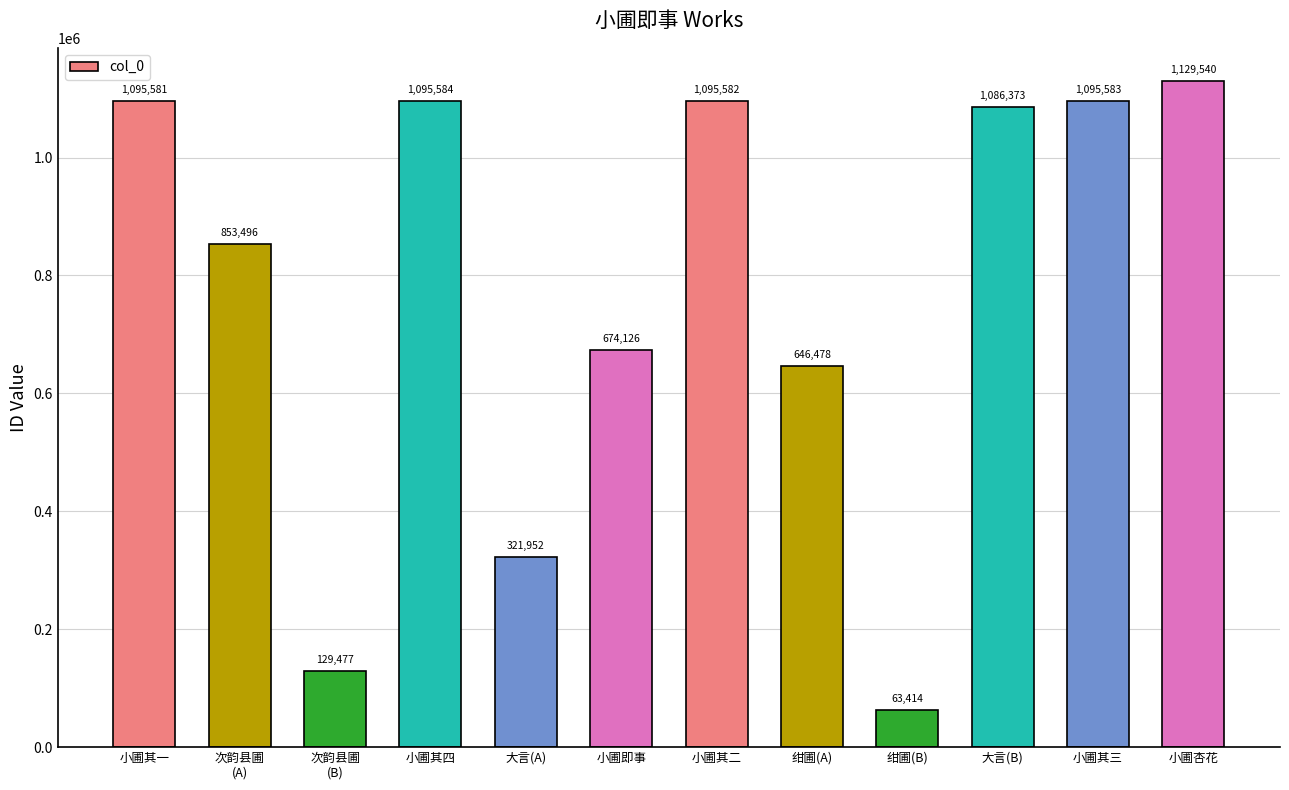

What is the sum of the values at 小圃其一 and 小圃杏花?

2225121